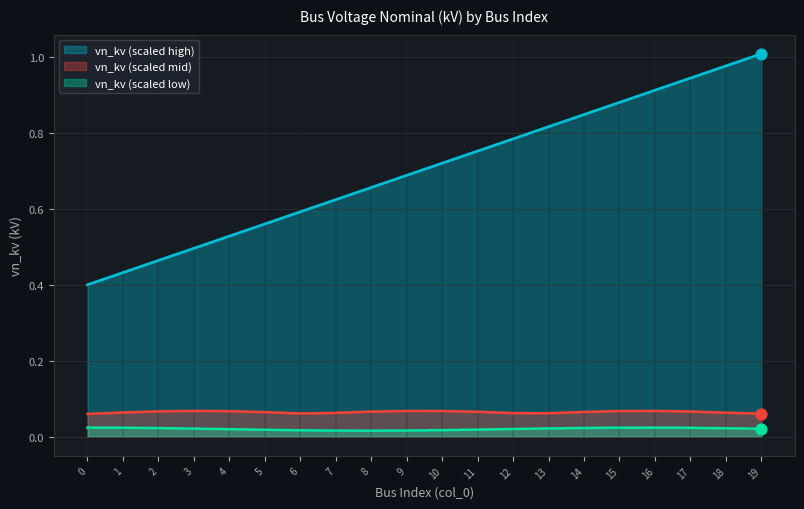

Between 17 and 19, which is larger?

19